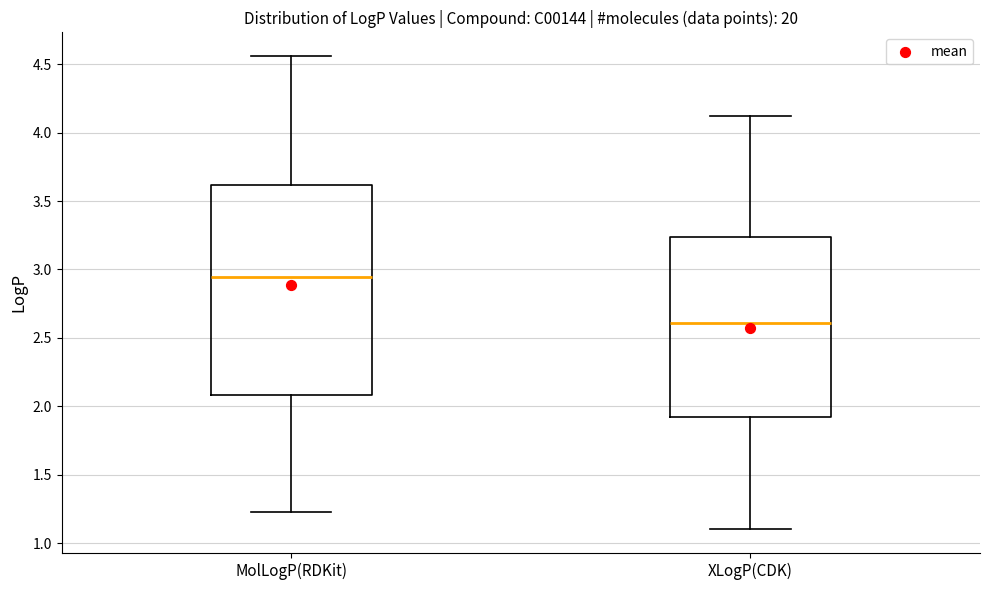

Reading left to right, read every box against the y-axis: the position of its median line, the range the box covers, and the ends of its whiskers. The values are not printed on the chart, so give them approximately, as read against the axis.

MolLogP(RDKit): median 2.95, box 2.10 to 3.60, whiskers 1.25 to 4.55
XLogP(CDK): median 2.60, box 1.90 to 3.25, whiskers 1.10 to 4.10